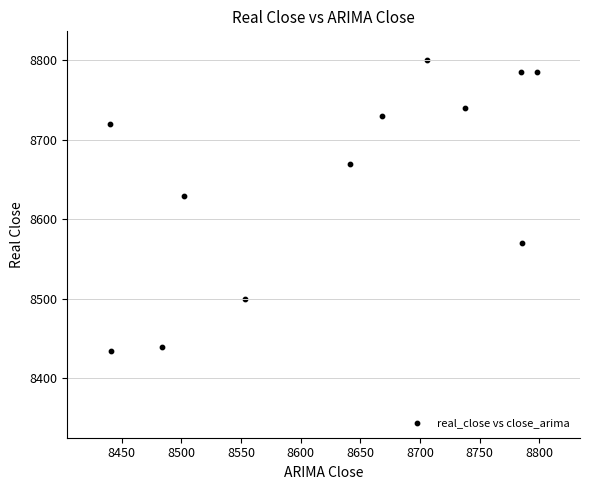

What Y value in the scatter plot is closest to 8617?

8630